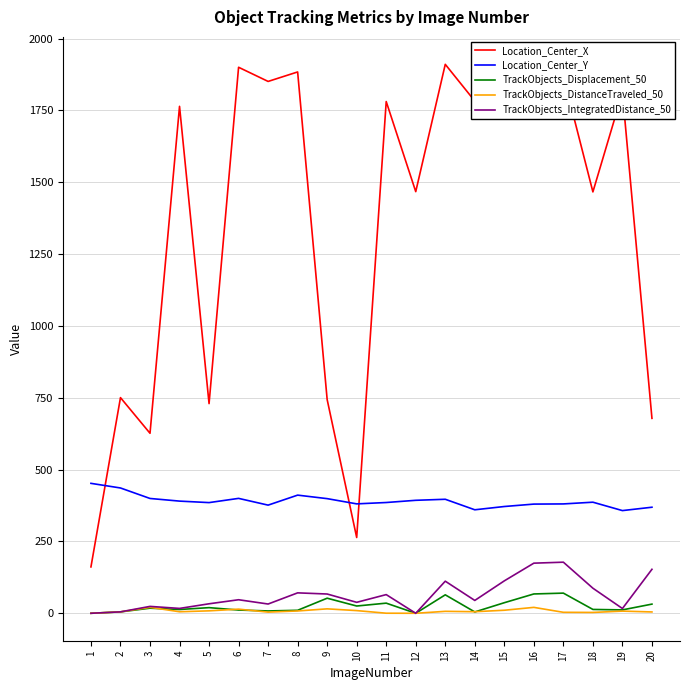

Is the value of TrackObjects_IntegratedDistance_50 at 4 greater than the value of Location_Center_Y at 13?

No